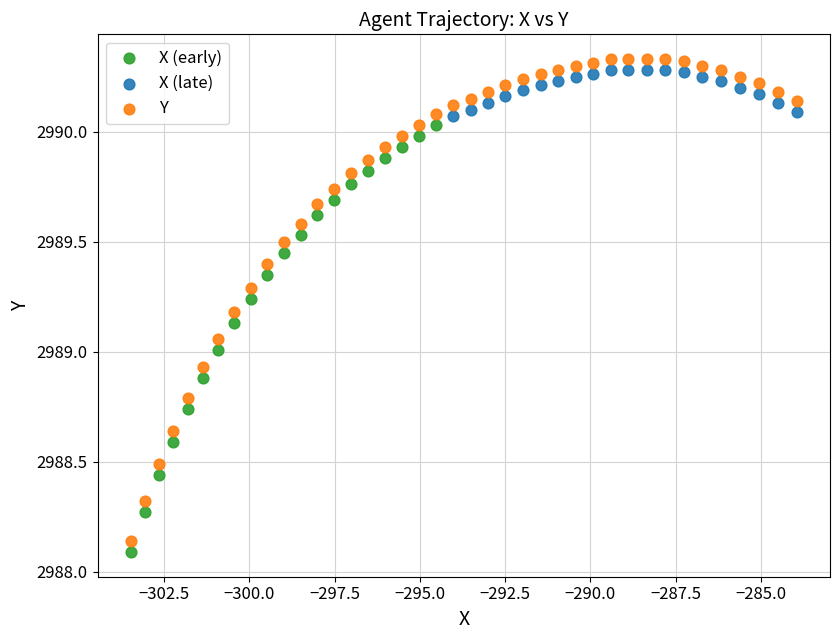

Which series has the widest spread of Y values?

Y